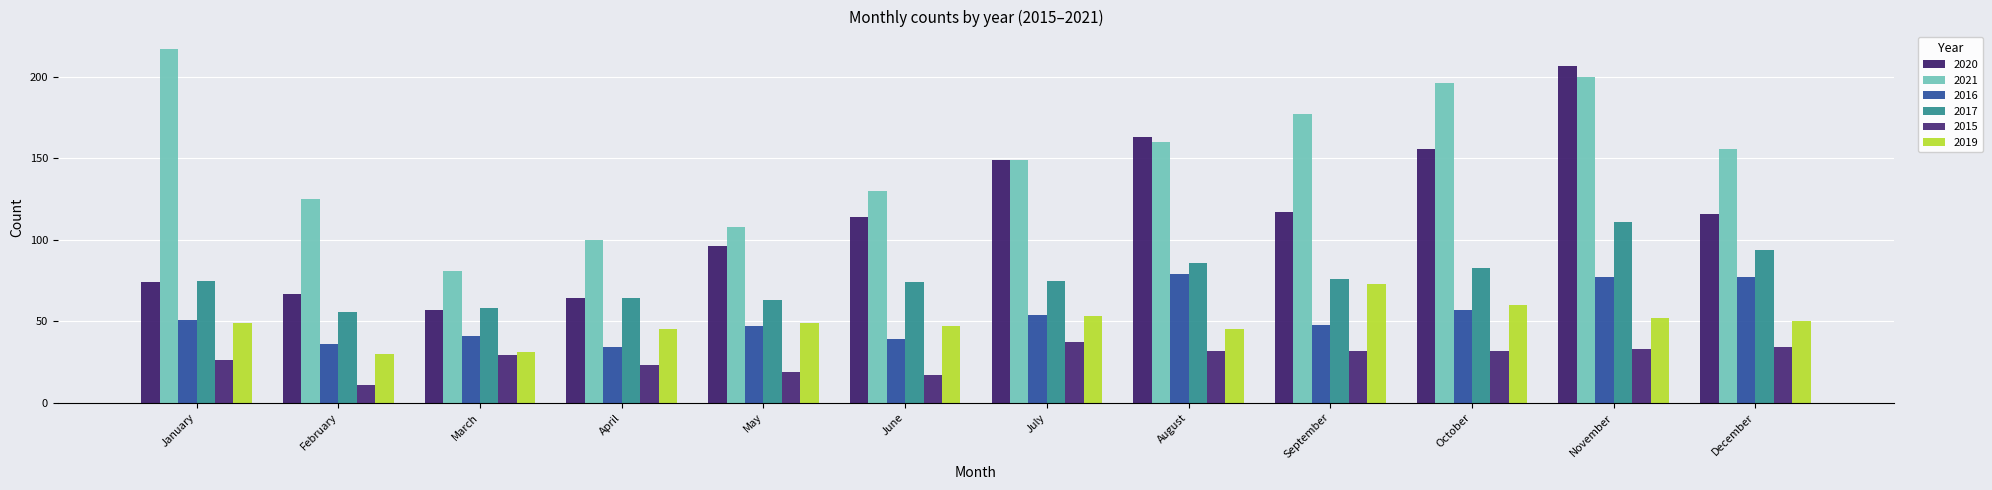

What is the value of the 2021 bar at the 9th from the left?

177